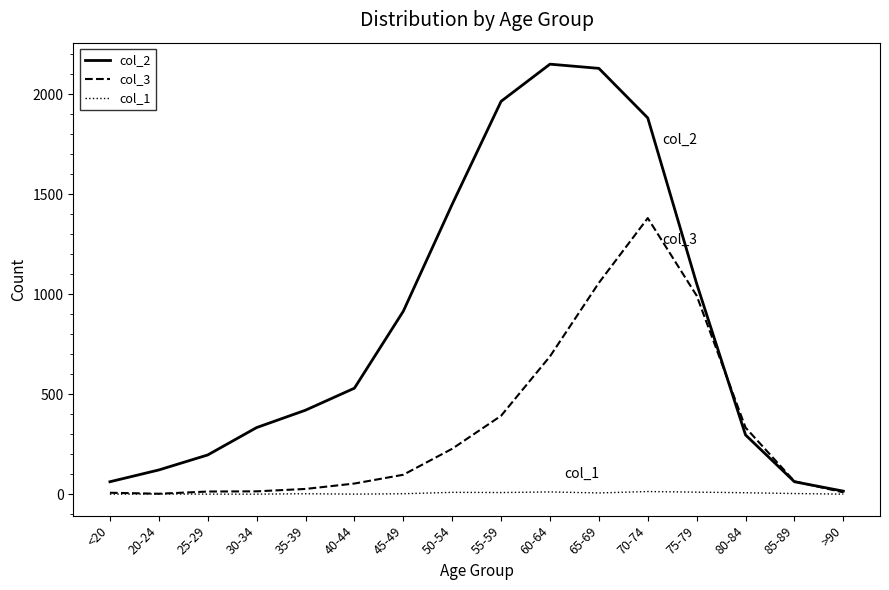

Which series has the largest total across all categories?

col_2